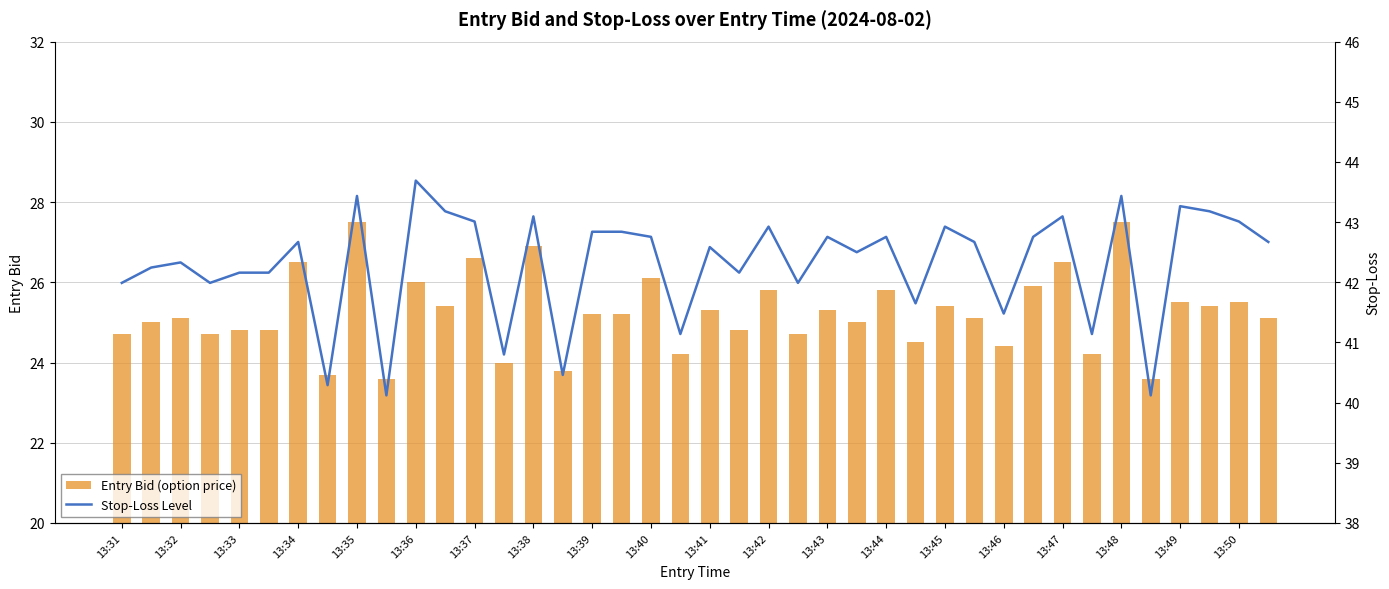

What is the maximum value for Entry Bid (option price)?

27.5